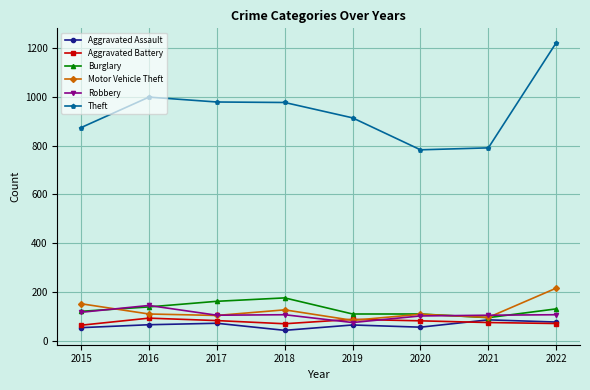

True or false: Theft has more than 2 interior local peaks.

False